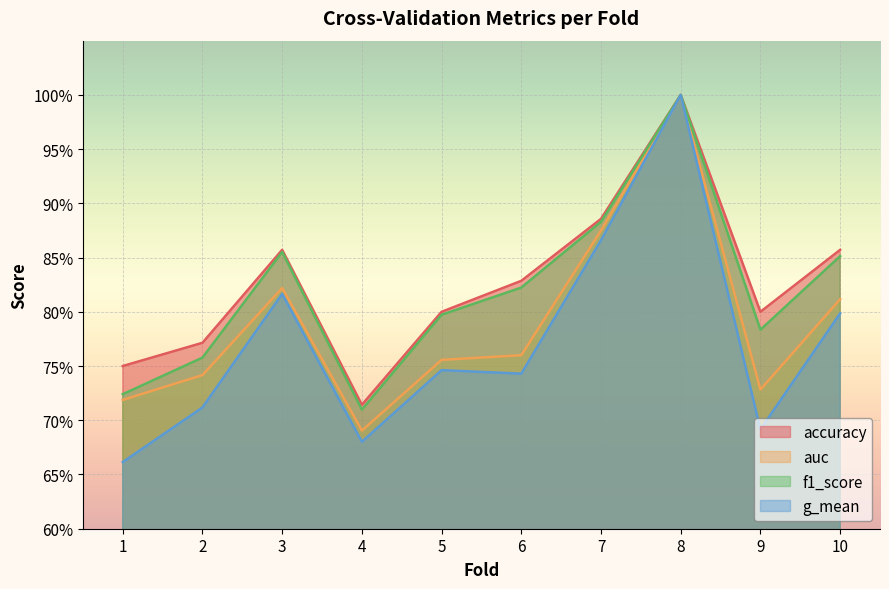

Rank the series by their maximum value, from highest to lowest.

accuracy, auc, f1_score, g_mean